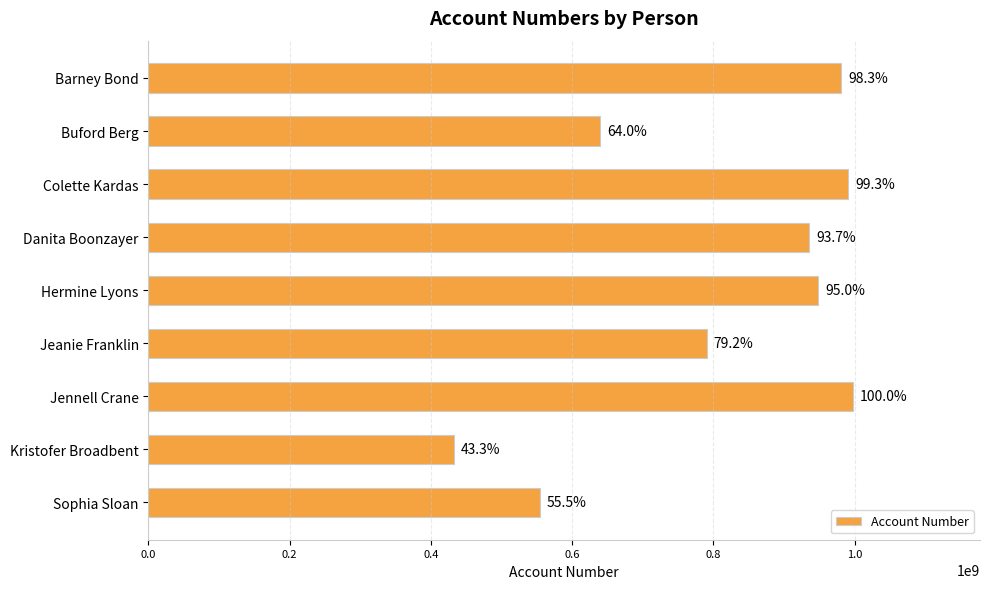

How many bars are there in total?

9